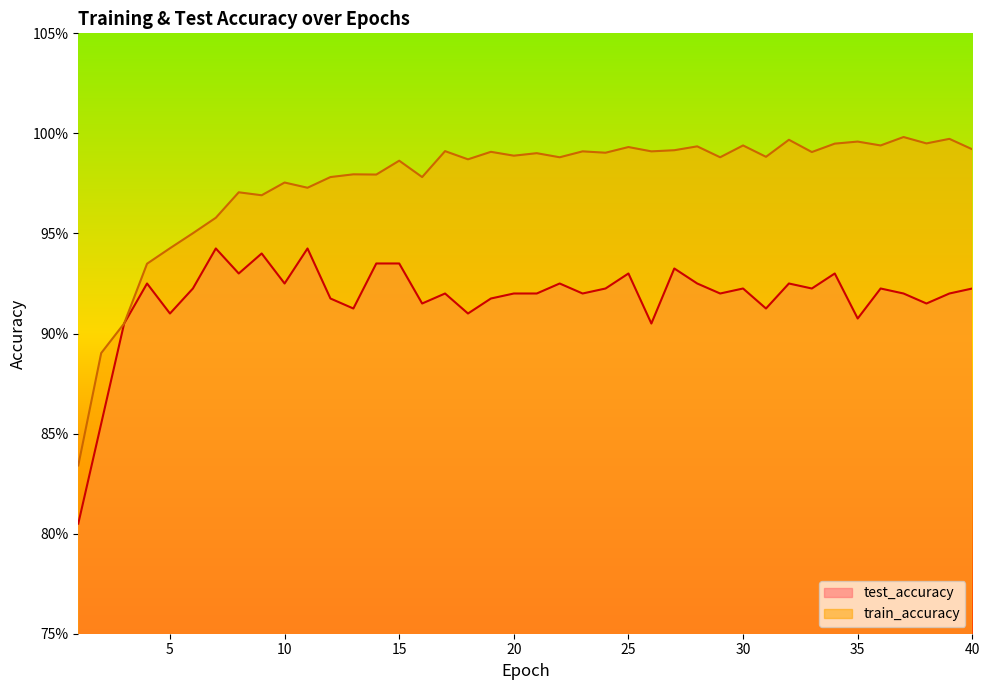

Reading right to left, list all the values displayed in this chart.

test_accuracy: 0.9	0.9	0.9	0.9	0.9	0.9	0.9	0.9	0.9	0.9	0.9	0.9	0.9	0.9	0.9	0.9	0.9	0.9	0.9	0.9	0.9	0.9	0.9	0.9	0.9	0.9	0.9	0.9	0.9	0.9	0.9	0.9	0.9	0.9	0.9	0.9	0.9	0.9	0.9	0.8
train_accuracy: 1.0	1.0	1.0	1.0	1.0	1.0	1.0	1.0	1.0	1.0	1.0	1.0	1.0	1.0	1.0	1.0	1.0	1.0	1.0	1.0	1.0	1.0	1.0	1.0	1.0	1.0	1.0	1.0	1.0	1.0	1.0	1.0	1.0	1.0	1.0	0.9	0.9	0.9	0.9	0.8